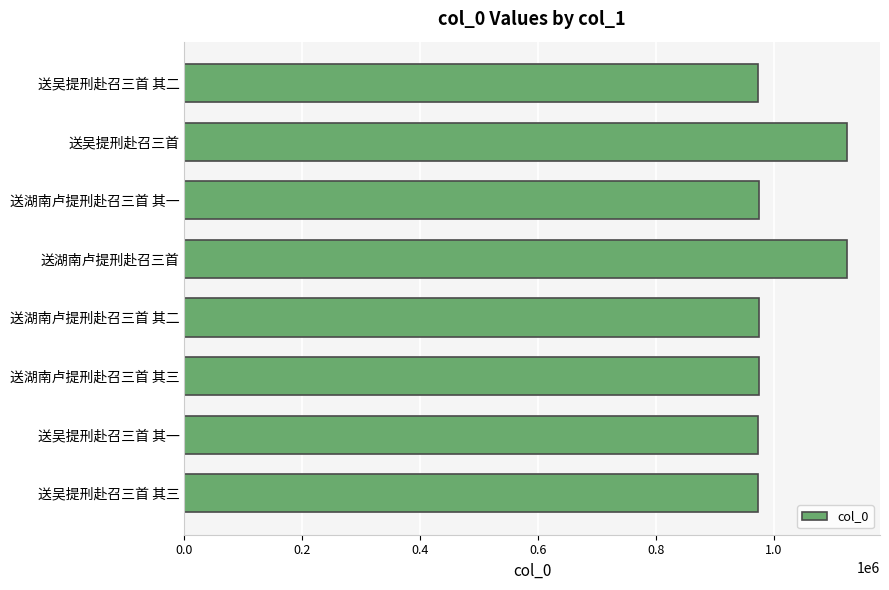

Between 送湖南卢提刑赴召三首 其一 and 送湖南卢提刑赴召三首, which is larger?

送湖南卢提刑赴召三首